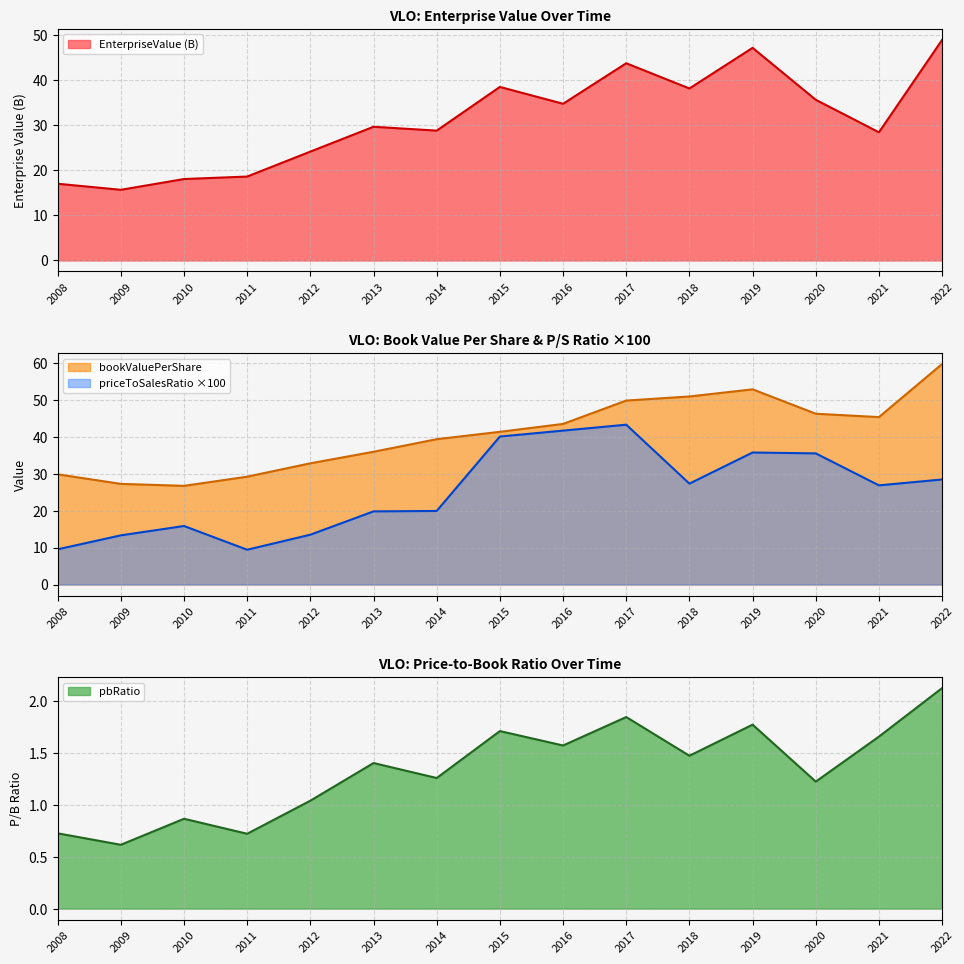

At which label is bookValuePerShare closest to 43?

2016